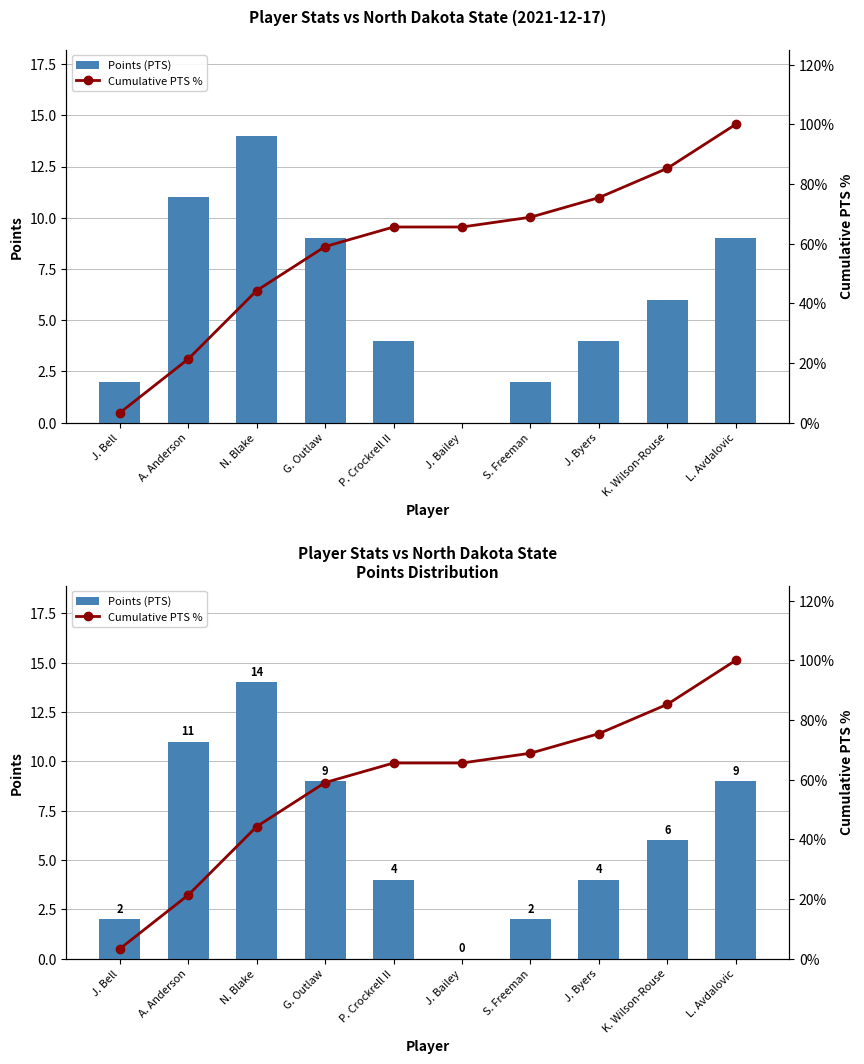

What is the sum of the Cumulative PTS % values at J. Bell and G. Outlaw?

62.3